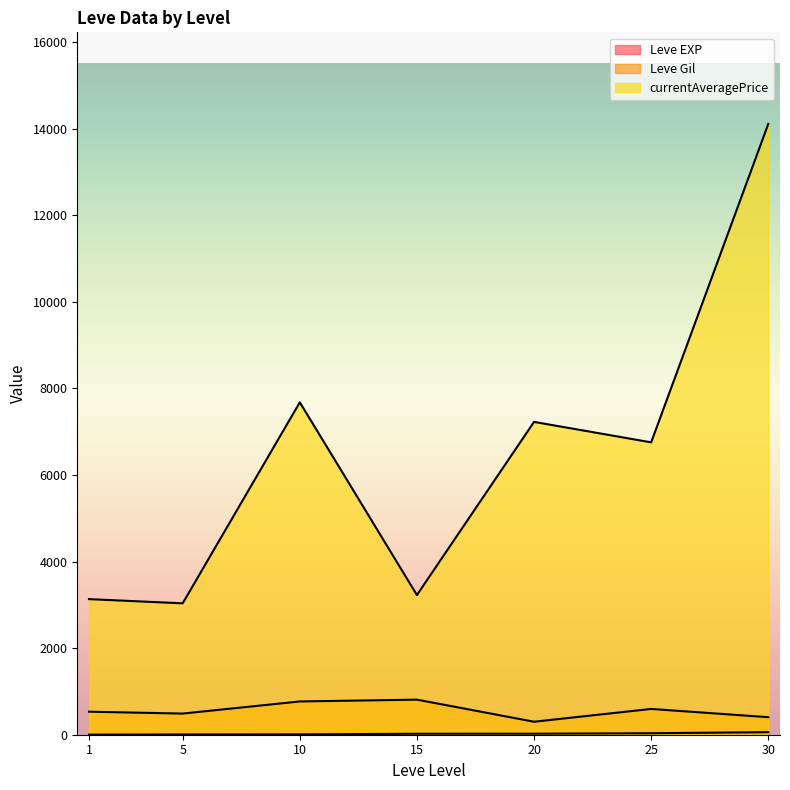

Which has a higher value, 25 or 10?

25